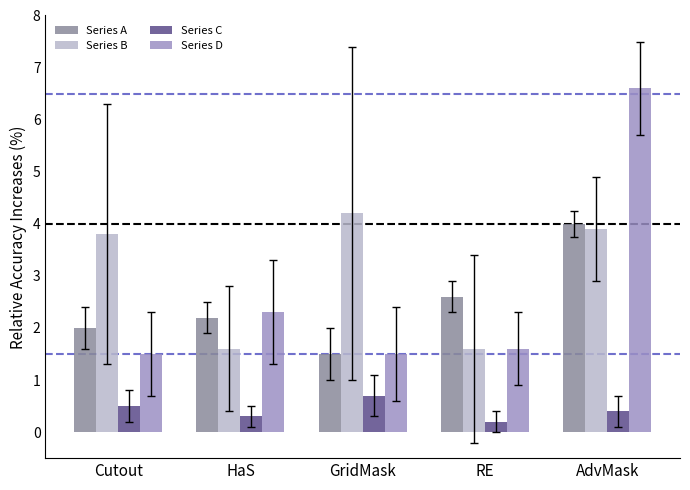

Is it true that Series D equals 1.5 at GridMask?

True